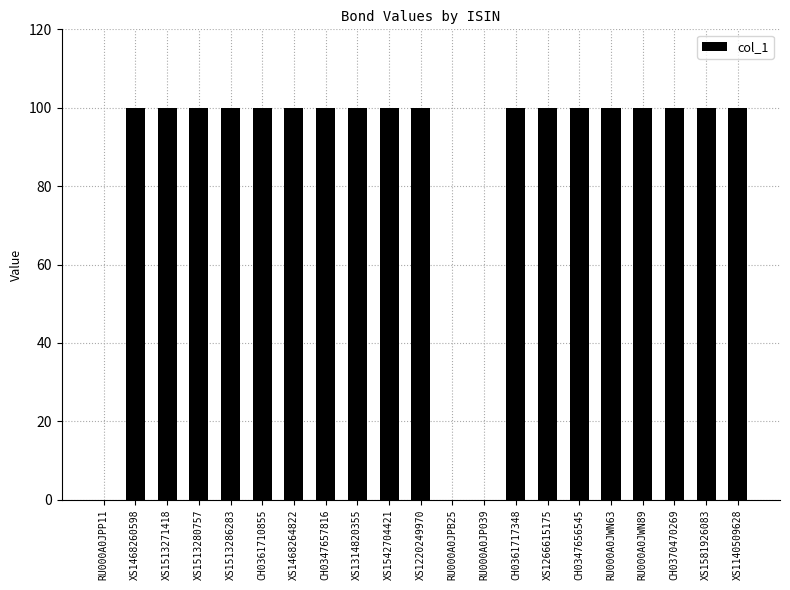

What is the difference between the values at CH0347656545 and RU000A0JPP11?

100